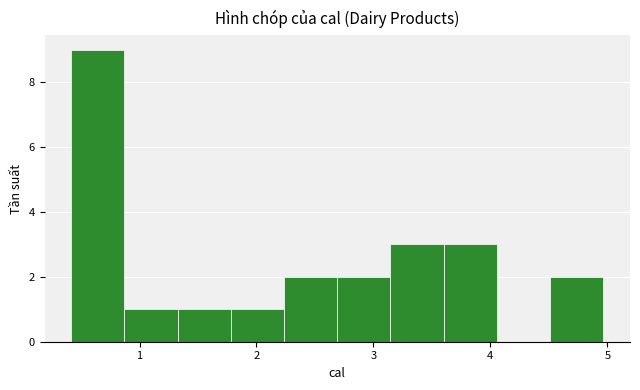

How tall is the bar that spans 2.2 to 2.7 on the x-axis? Neither the bar edges nor the heights are printed on the chart, so give them approximately, as read against the axes.

2